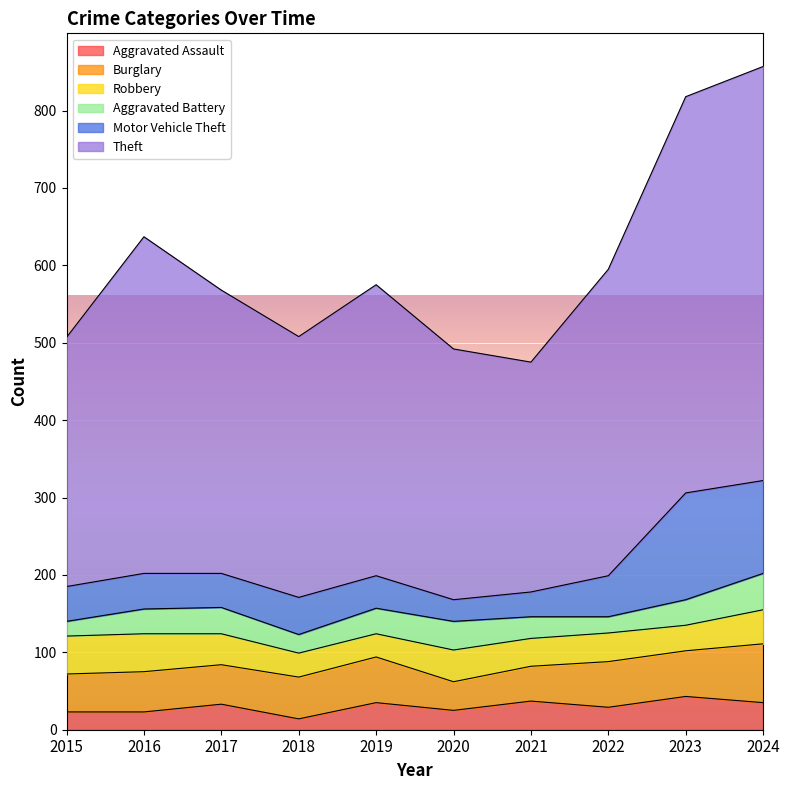

Is the value of Burglary at 2020 greater than the value of Motor Vehicle Theft at 2015?

No